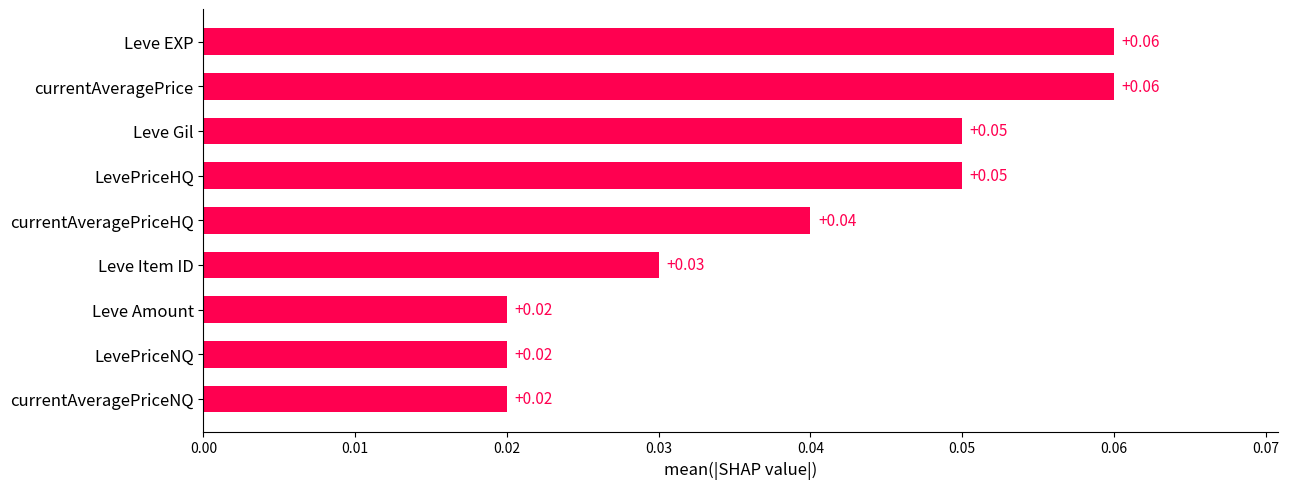

Between LevePriceHQ and Leve EXP, which is larger?

Leve EXP